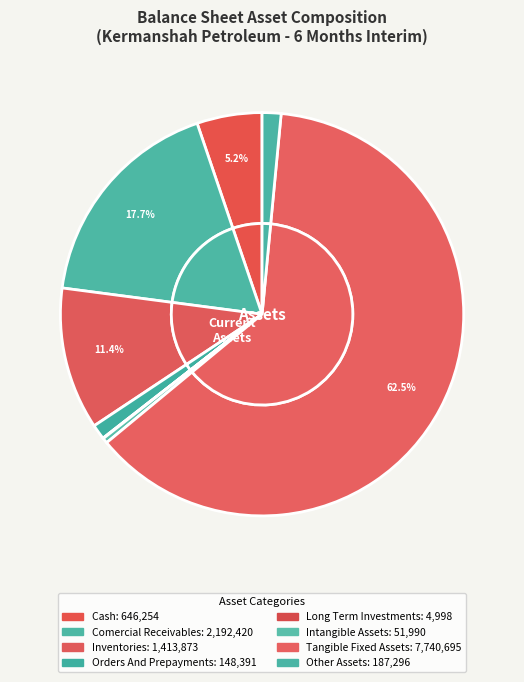

Rank the categories by value from lowest to highest.

long_term_investments, intangible_assets, orders_and_prepayments, other_assets, cash, inventories, comercial_receivables, tangible_fixed_assets